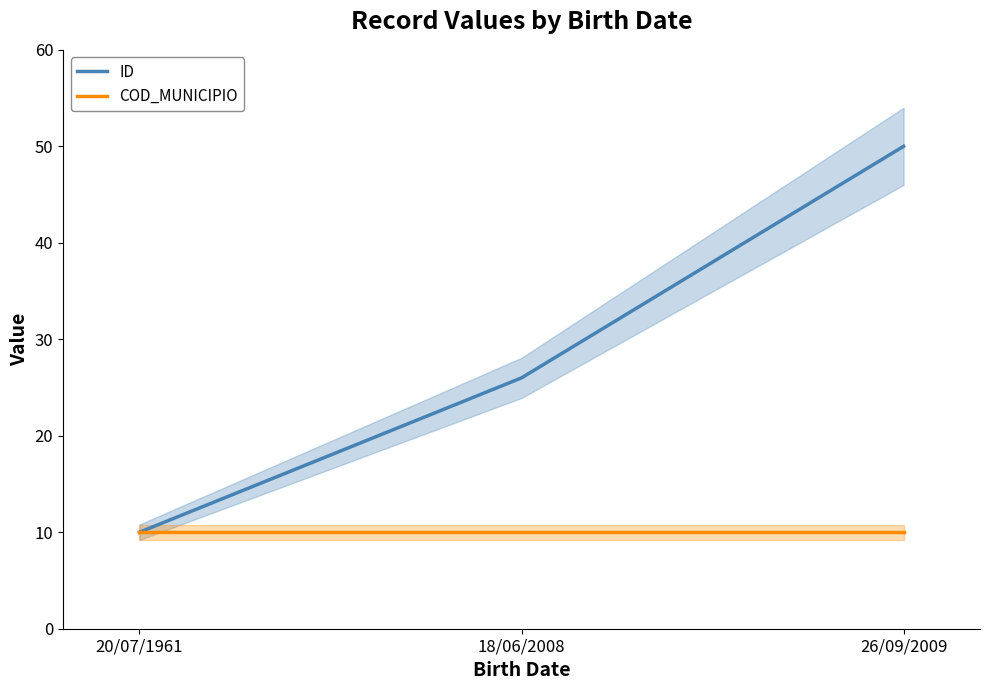

What is the label of the 3rd point from the left?

26/09/2009